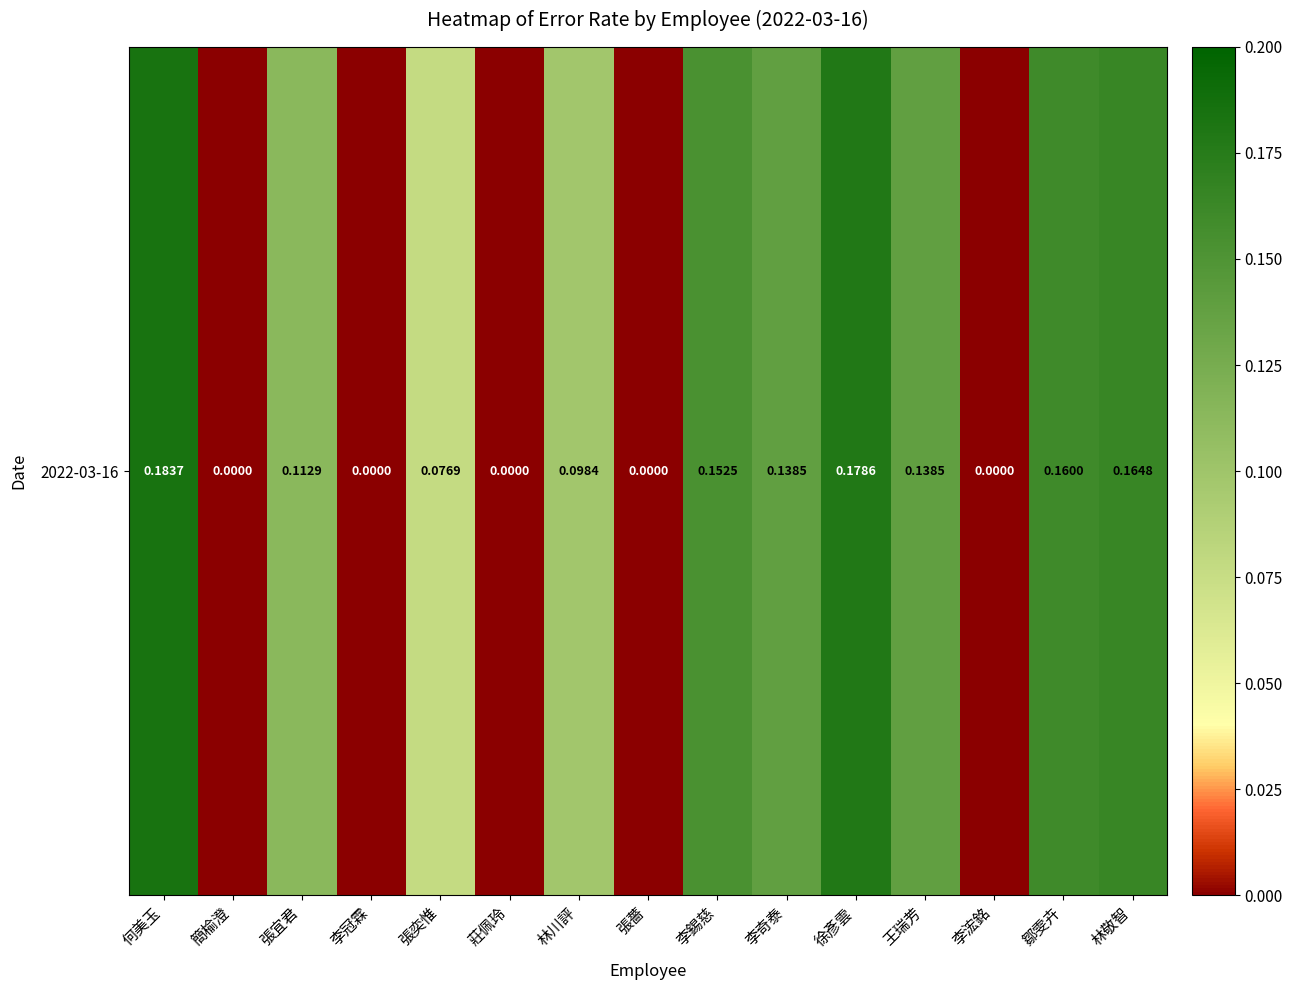

What is the approximate value at 徐彥雲?

0.2